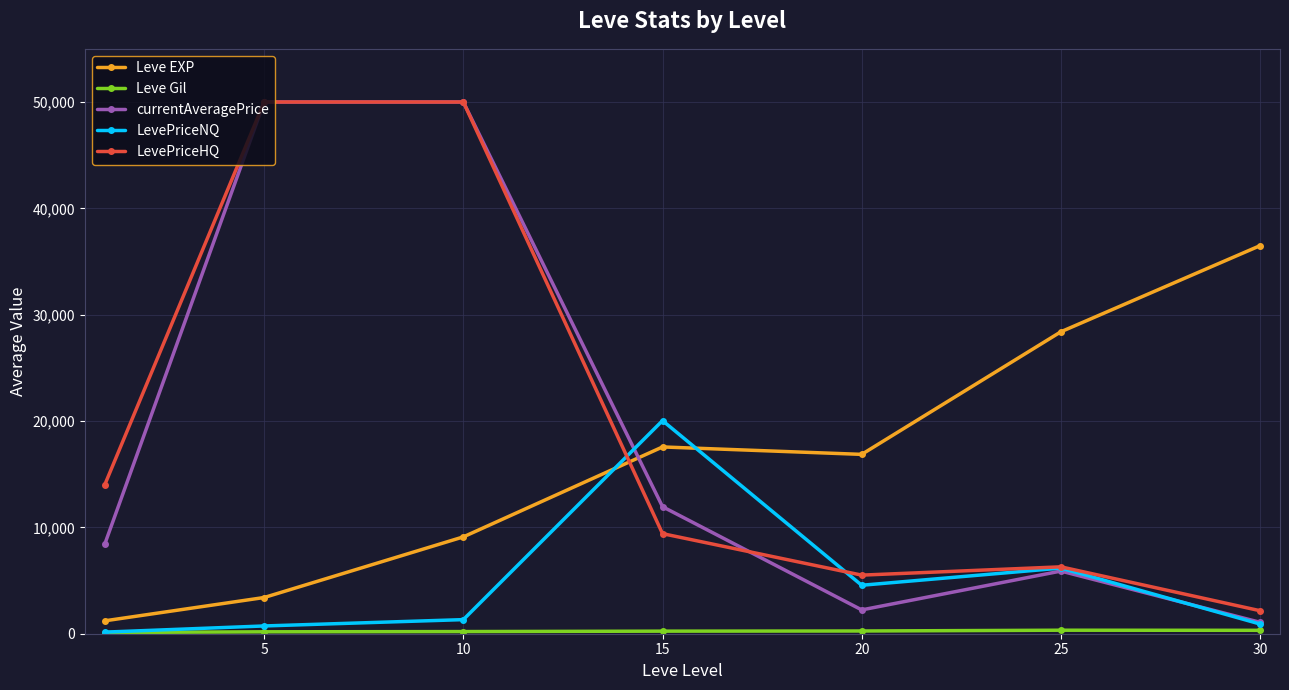

What is the average value of the Leve EXP series?

16148.5